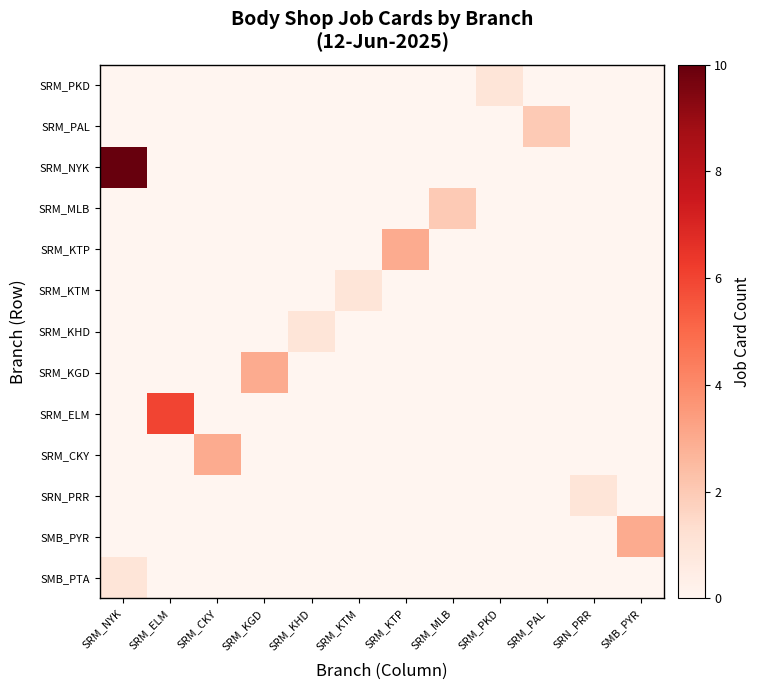

What is the difference between the highest and lowest values at SRM_KTM?

1